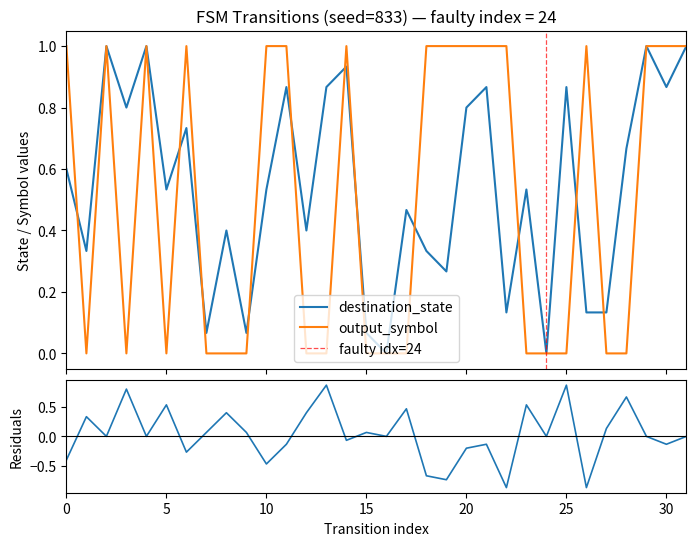

List the series in order of their peak value, lowest first.

destination_state, output_symbol